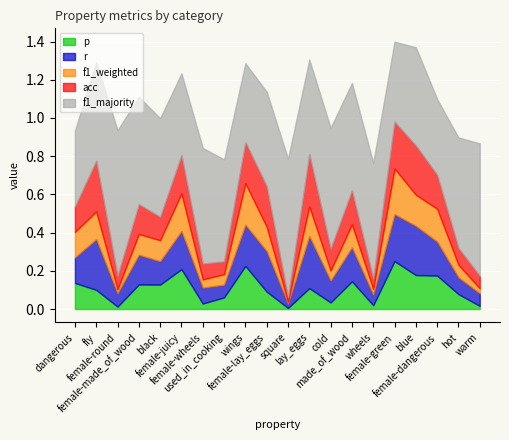

Reading left to right, list all the values displayed in this chart.

p: dangerous=0.1	fly=0.1	female-round=0.0	female-made_of_wood=0.1	black=0.1	female-juicy=0.2	female-wheels=0.0	used_in_cooking=0.1	wings=0.2	female-lay_eggs=0.1	square=0.0	lay_eggs=0.1	cold=0.0	made_of_wood=0.1	wheels=0.0	female-green=0.3	blue=0.2	female-dangerous=0.2	hot=0.1	warm=0.0
r: dangerous=0.1	fly=0.3	female-round=0.1	female-made_of_wood=0.2	black=0.1	female-juicy=0.2	female-wheels=0.1	used_in_cooking=0.1	wings=0.2	female-lay_eggs=0.2	square=0.0	lay_eggs=0.3	cold=0.1	made_of_wood=0.2	wheels=0.1	female-green=0.2	blue=0.3	female-dangerous=0.2	hot=0.1	warm=0.1
f1_weighted: dangerous=0.1	fly=0.1	female-round=0.0	female-made_of_wood=0.1	black=0.1	female-juicy=0.2	female-wheels=0.0	used_in_cooking=0.1	wings=0.2	female-lay_eggs=0.1	square=0.0	lay_eggs=0.2	cold=0.1	made_of_wood=0.1	wheels=0.0	female-green=0.2	blue=0.2	female-dangerous=0.2	hot=0.1	warm=0.0
acc: dangerous=0.1	fly=0.3	female-round=0.1	female-made_of_wood=0.2	black=0.1	female-juicy=0.2	female-wheels=0.1	used_in_cooking=0.1	wings=0.2	female-lay_eggs=0.2	square=0.0	lay_eggs=0.3	cold=0.1	made_of_wood=0.2	wheels=0.1	female-green=0.2	blue=0.3	female-dangerous=0.2	hot=0.1	warm=0.1
f1_majority: dangerous=0.4	fly=0.5	female-round=0.8	female-made_of_wood=0.6	black=0.5	female-juicy=0.4	female-wheels=0.6	used_in_cooking=0.5	wings=0.4	female-lay_eggs=0.5	square=0.7	lay_eggs=0.5	cold=0.6	made_of_wood=0.6	wheels=0.6	female-green=0.4	blue=0.5	female-dangerous=0.4	hot=0.6	warm=0.7